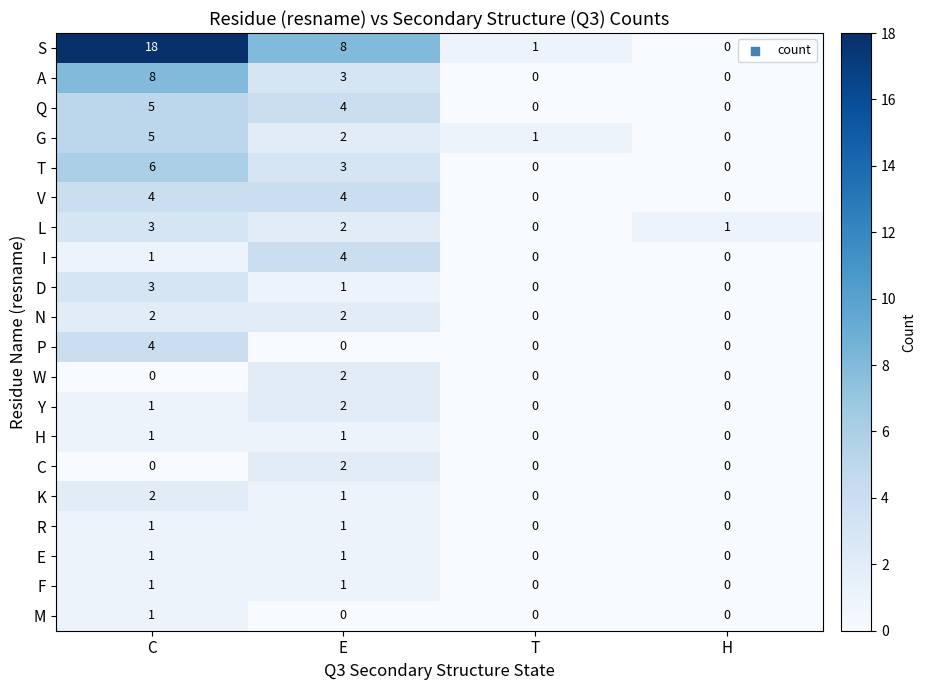

What is the difference between the maximum and minimum values in the I series?

4